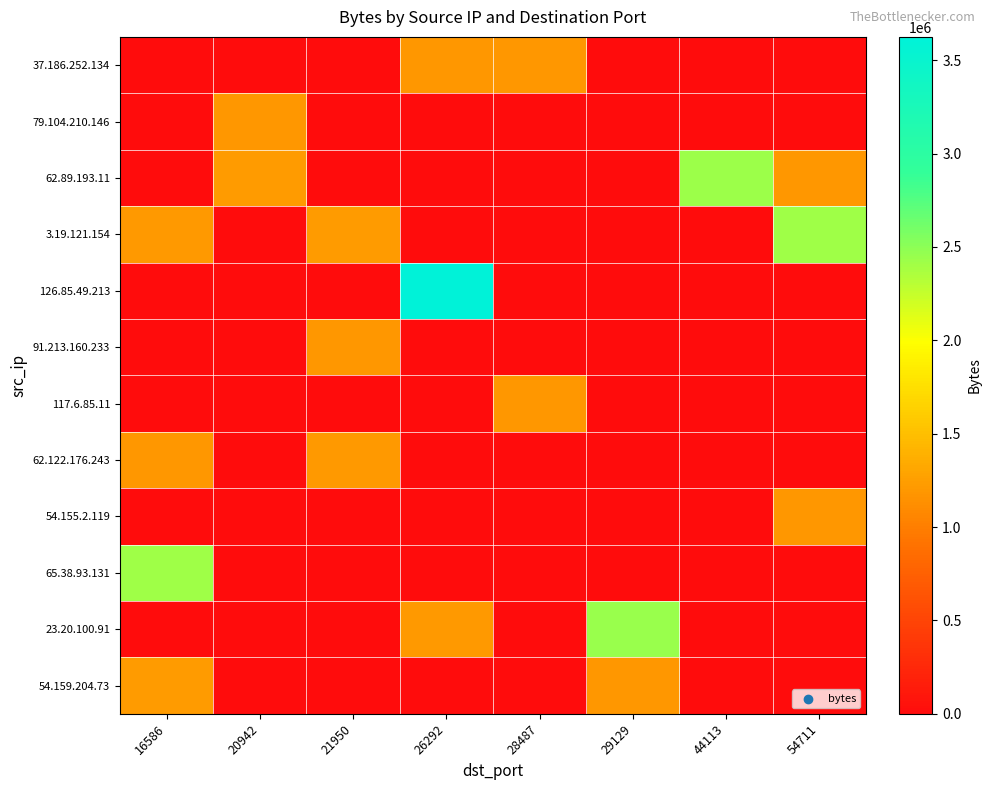

What is the smallest value displayed?

1196046.0